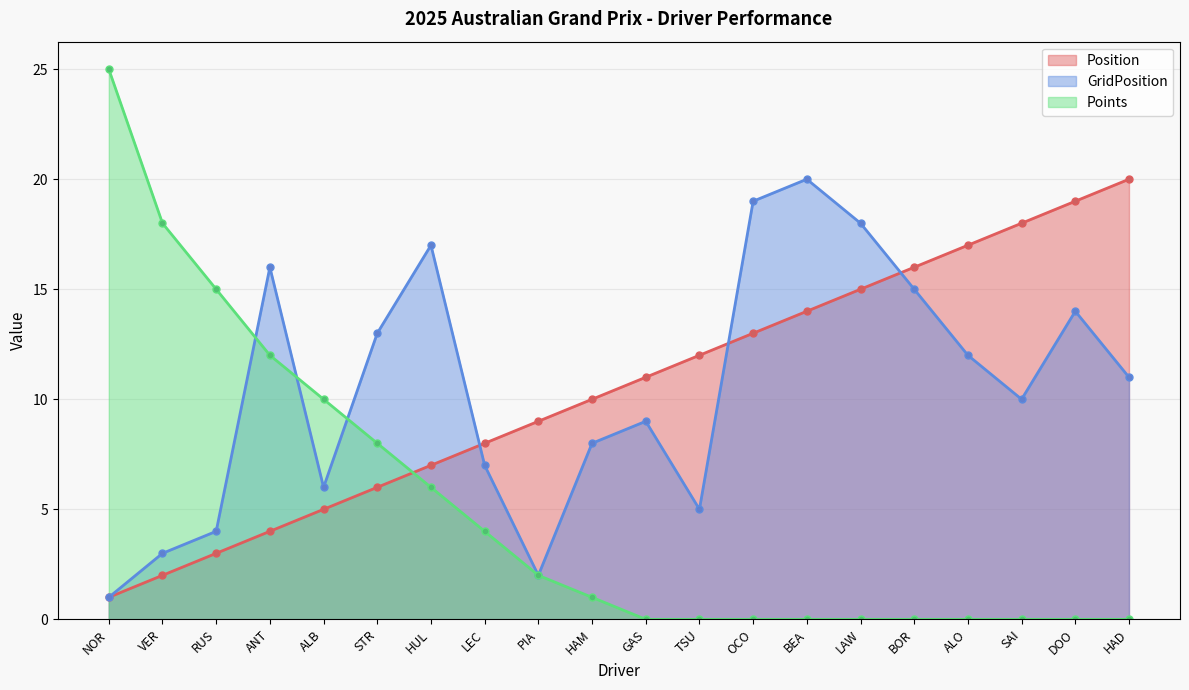

What is the difference between the Position values at HAD and TSU?

8